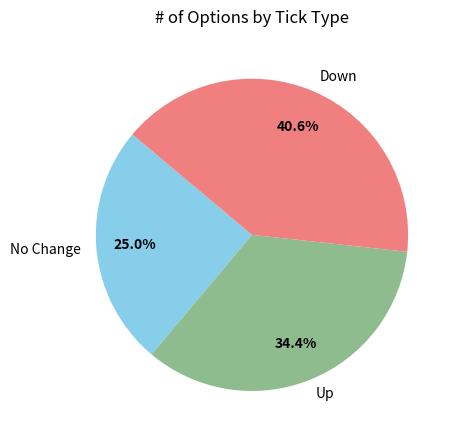

Count the number of slices in the pie.

3